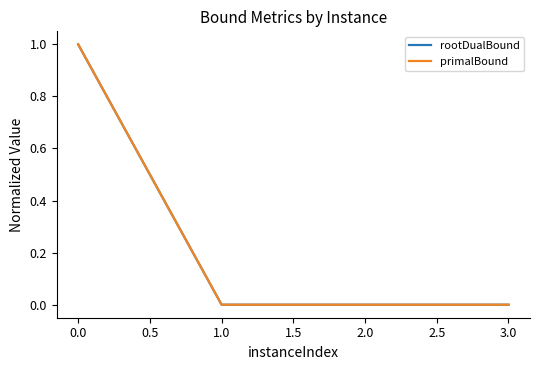

Is the value of rootDualBound at 0.0 greater than the value of primalBound at 1.0?

Yes